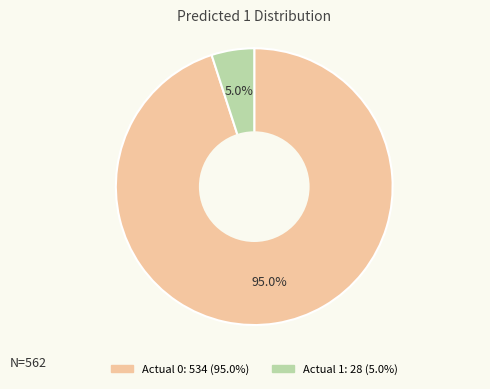

Which category has the biggest portion of the pie?

Actual 0